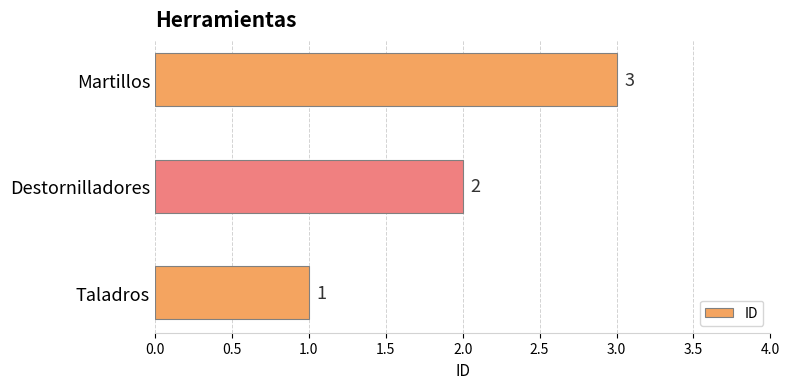

What is the difference between the maximum and minimum values?

2